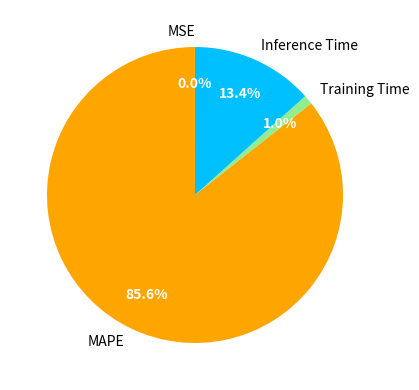

Which category has the biggest portion of the pie?

MAPE